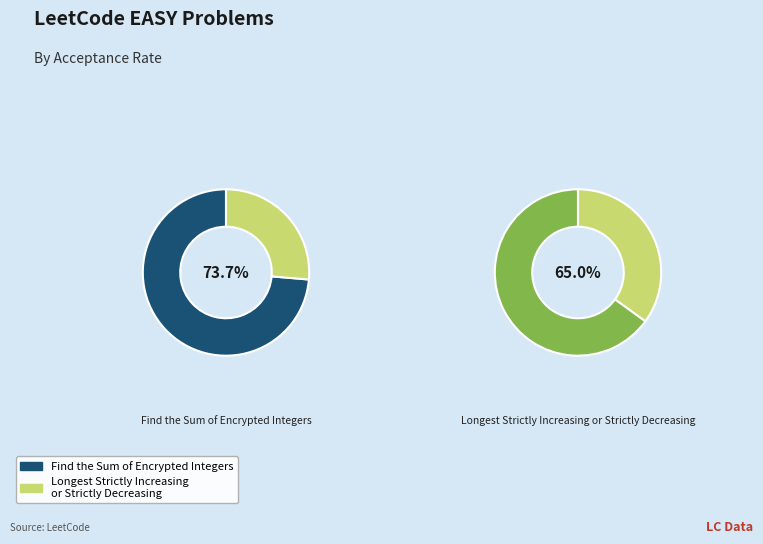

Which slice is the smallest?

Longest Strictly Increasing or Strictly Decreasing